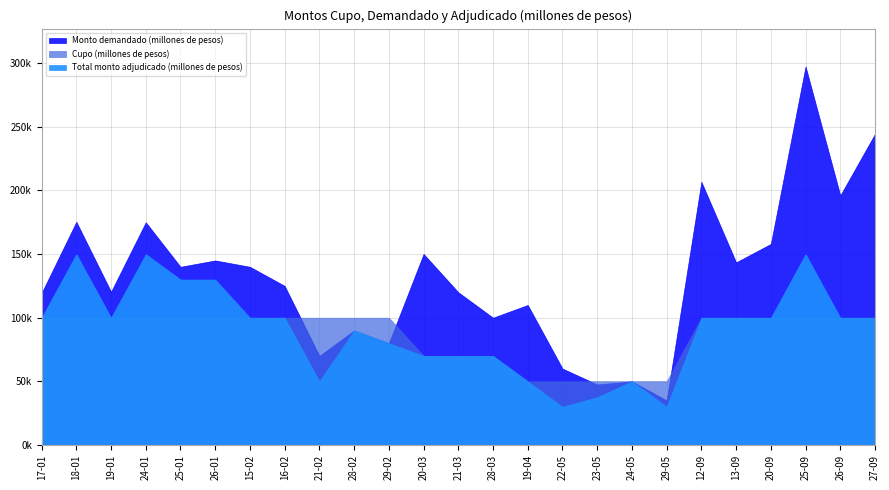

Reading left to right, extract all data points from this chart.

Cupo (millones de pesos): 17-01=100000	18-01=100000	19-01=100000	24-01=100000	25-01=100000	26-01=100000	15-02=100000	16-02=100000	21-02=100000	28-02=100000	29-02=100000	20-03=70000	21-03=70000	28-03=70000	19-04=50000	22-05=50000	23-05=50000	24-05=50000	29-05=50000	12-09=100000	13-09=100000	20-09=100000	25-09=100000	26-09=100000	27-09=100000
Monto demandado (millones de pesos): 17-01=119400	18-01=175400	19-01=120400	24-01=175000	25-01=140000	26-01=145000	15-02=140000	16-02=125000	21-02=70000	28-02=90000	29-02=80000	20-03=150100	21-03=120000	28-03=100000	19-04=110000	22-05=60000	23-05=47500	24-05=50000	29-05=35000	12-09=206800	13-09=143500	20-09=158000	25-09=297500	26-09=196100	27-09=244500
Total monto adjudicado (millones de pesos): 17-01=100000	18-01=150000	19-01=100000	24-01=150000	25-01=130000	26-01=130000	15-02=100000	16-02=100000	21-02=50000	28-02=90000	29-02=80000	20-03=70000	21-03=70000	28-03=70000	19-04=50000	22-05=30000	23-05=37500	24-05=50000	29-05=30000	12-09=100000	13-09=100000	20-09=100000	25-09=150000	26-09=100000	27-09=100000